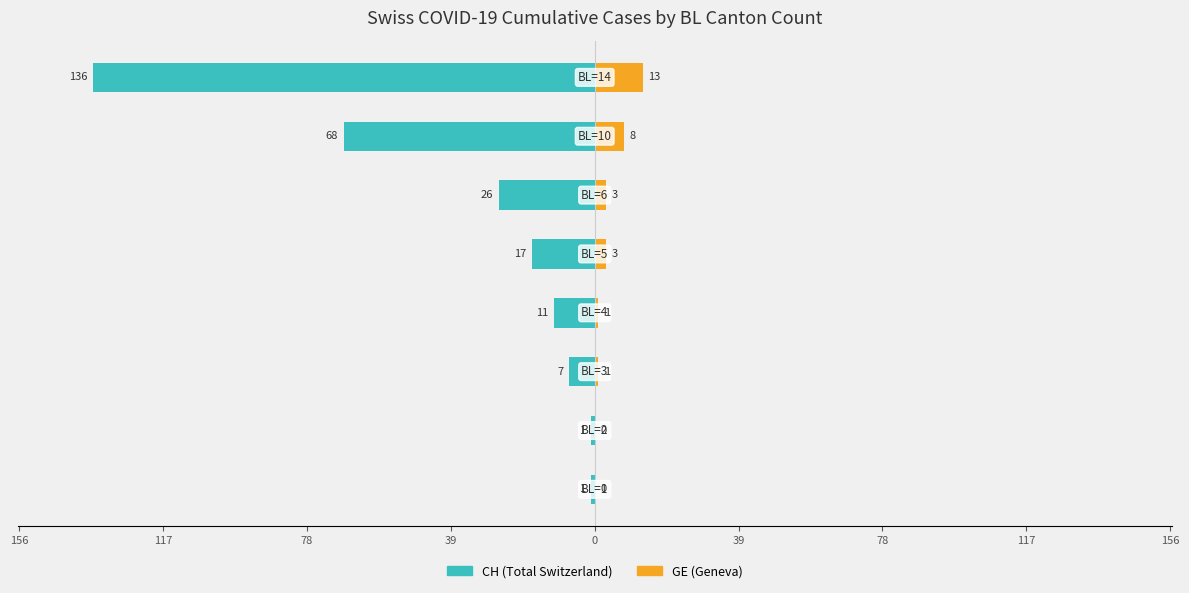

What is the difference between the highest and lowest values at 78?

8